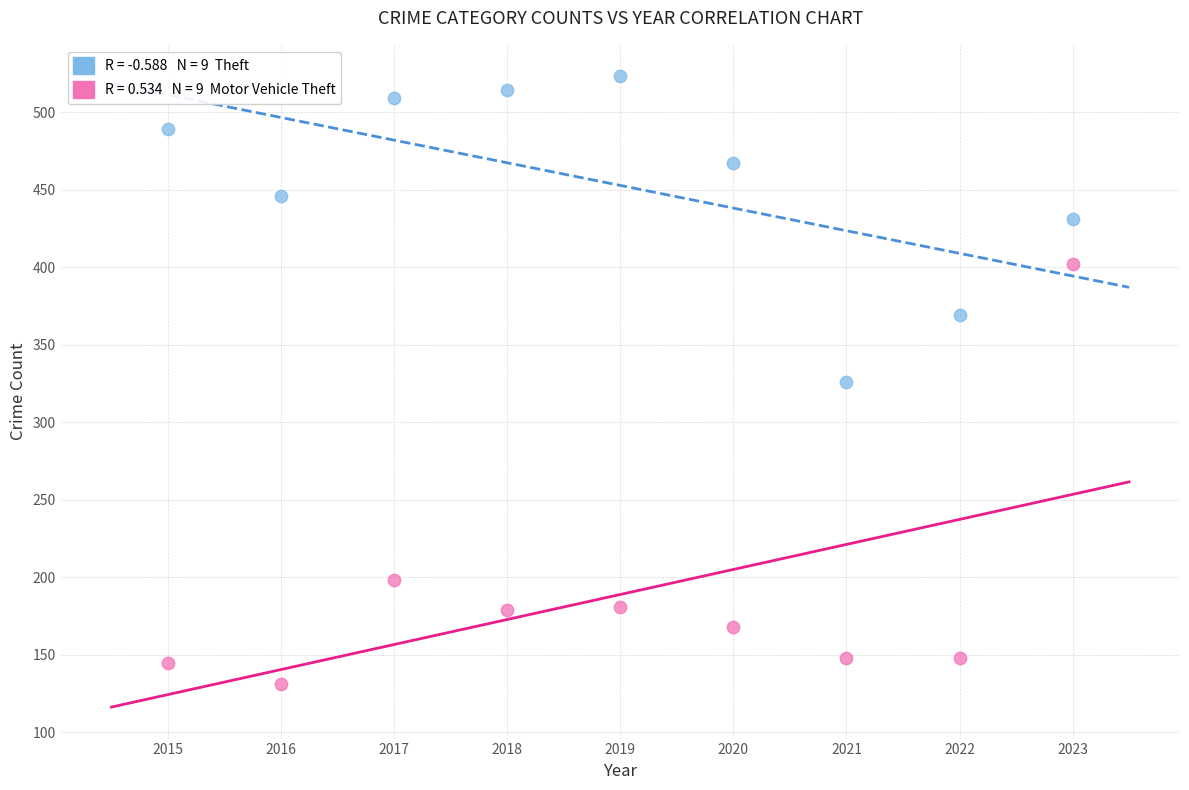

Across all data points, what is the range of Y values (max minus min)?

392